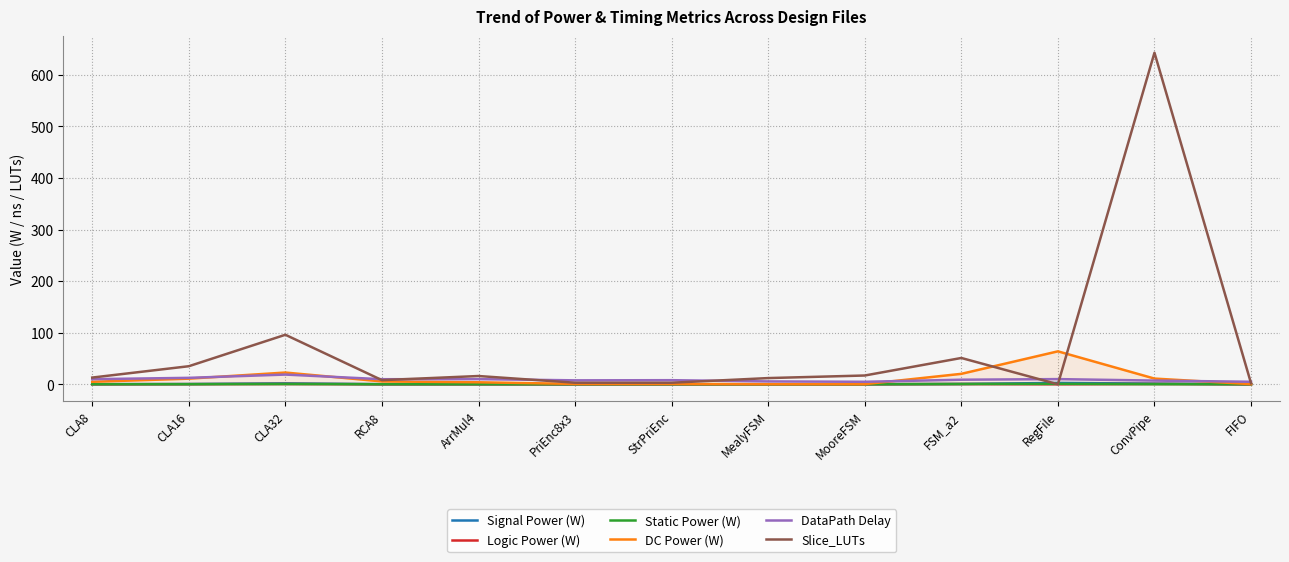

What are all the series names shown in the legend?

Signal Power (W), Logic Power (W), Static Power (W), DC Power (W), DataPath Delay, Slice_LUTs